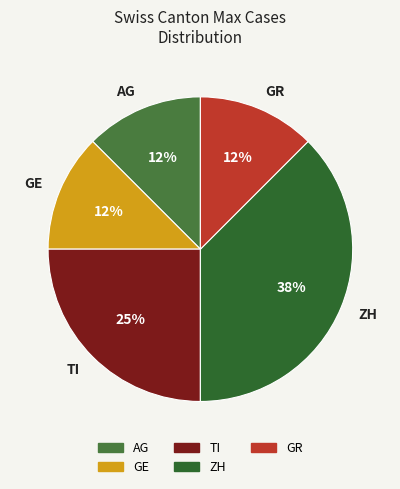

How many segments does this pie chart have?

5